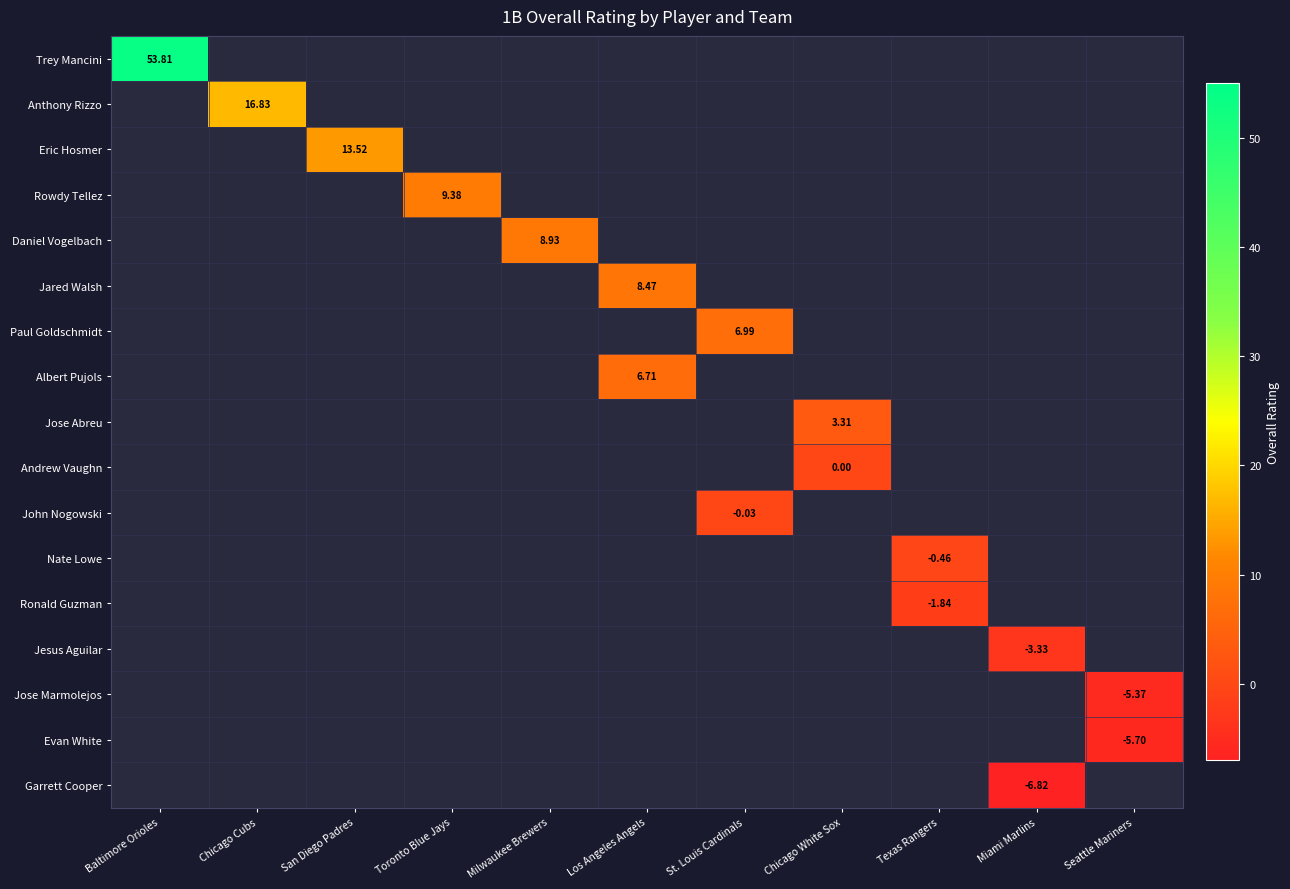

The value of Jared Walsh at Los Angeles Angels is 13.7. True or false?

False